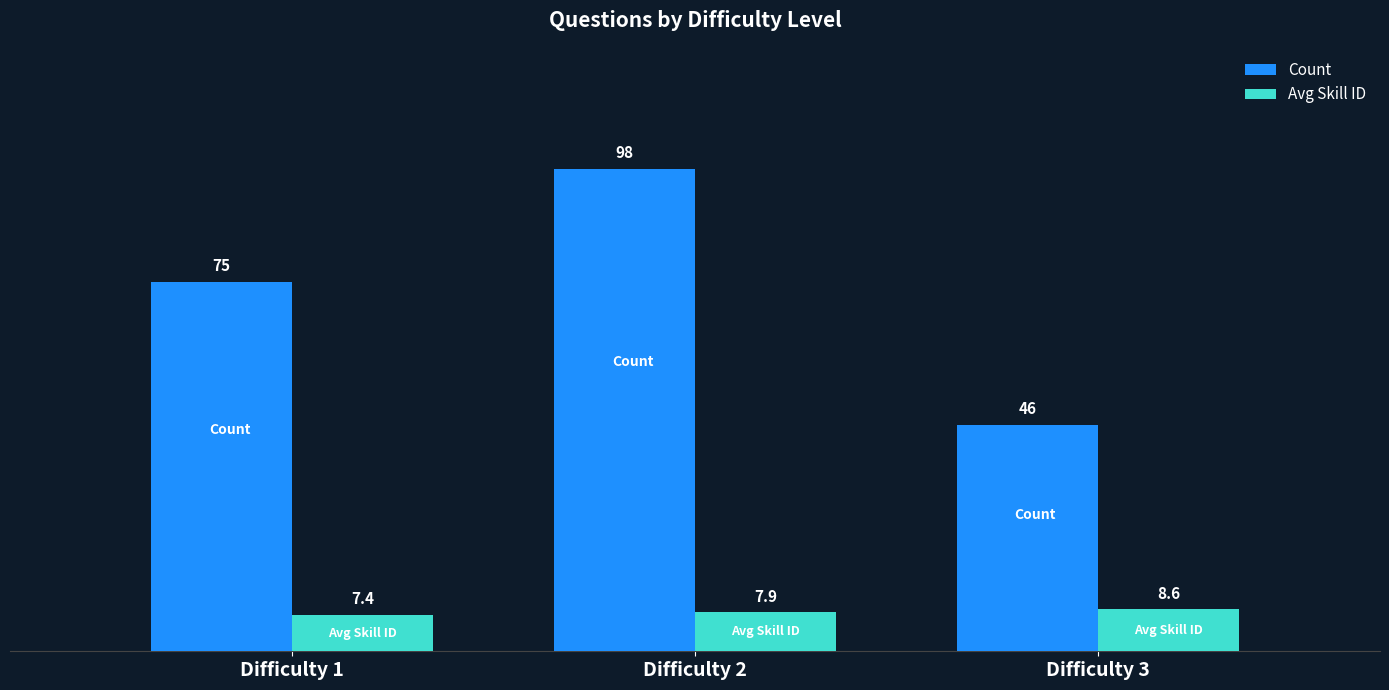

List the series in order of their peak value, highest first.

Count, Avg Skill ID